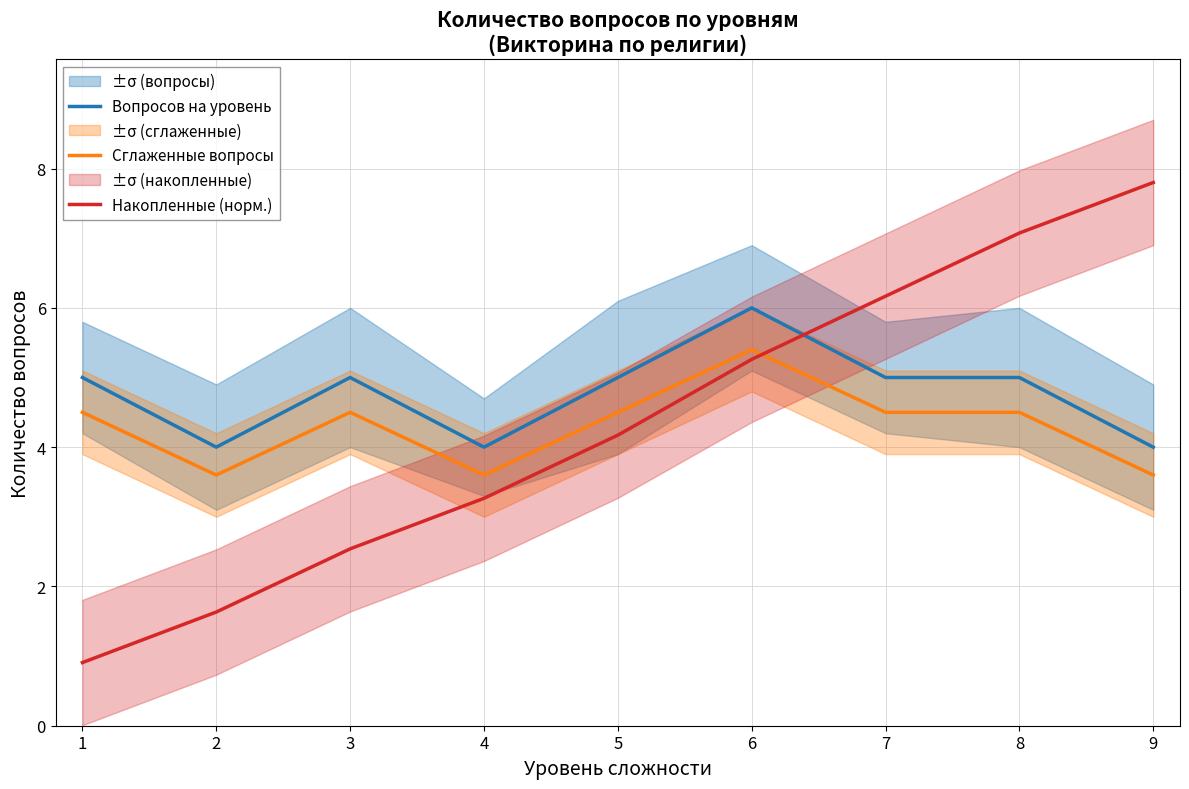

True or false: Сглаженные вопросы and Накопленные (норм.) intersect in this chart.

True